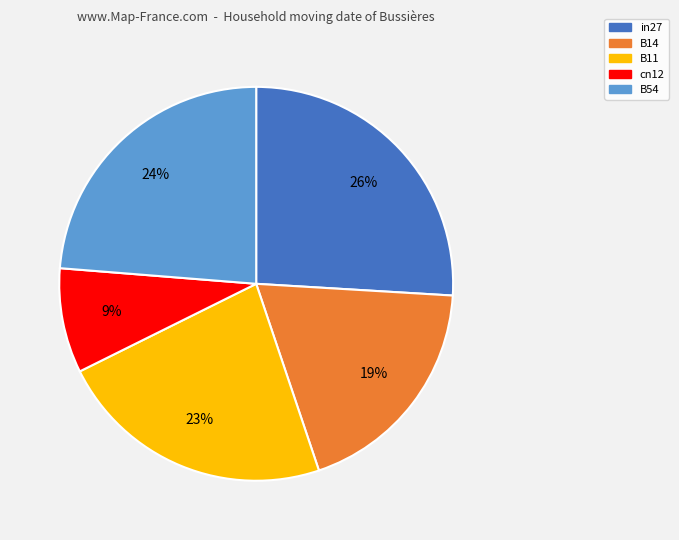

What percentage is the B14 slice, to the nearest percent?

19%